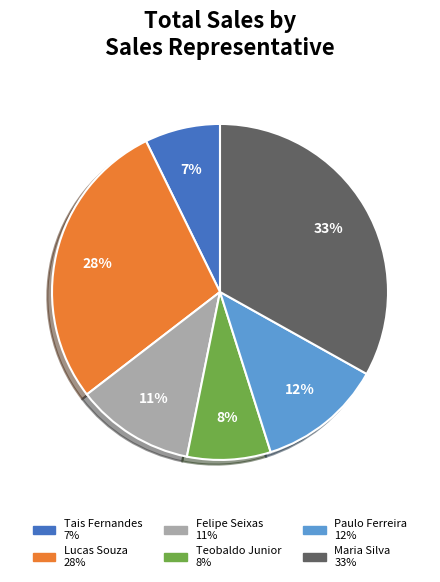

Is there a majority slice in this chart?

No